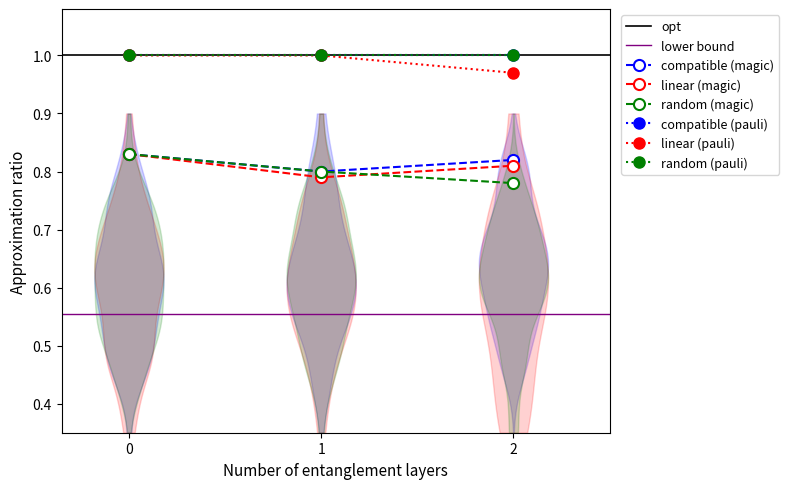

Does the chart display data point markers on the line(s)?

Yes